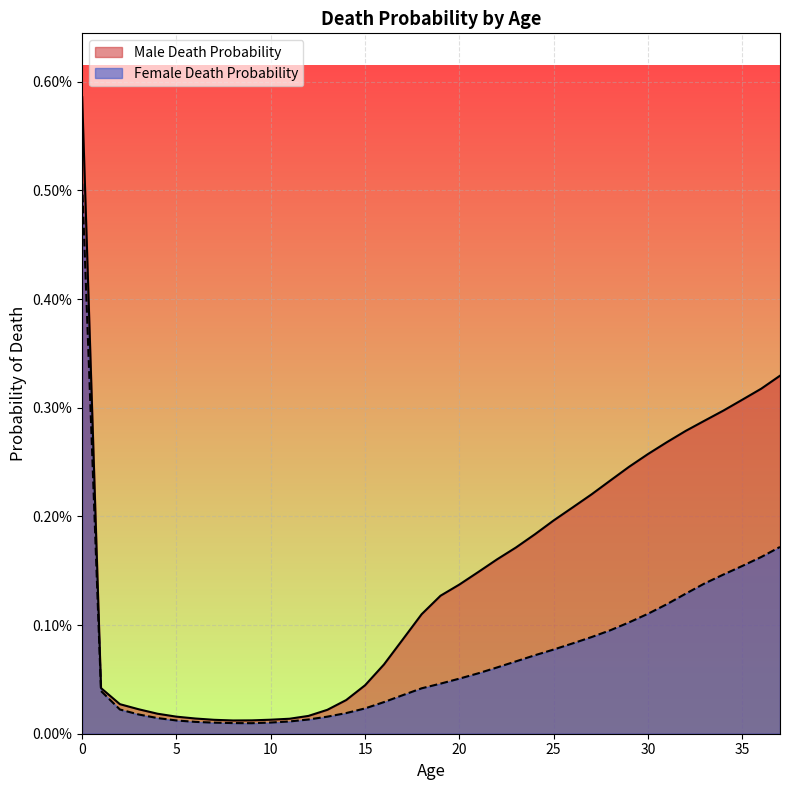

How many interior local valleys does the Female Death Probability series have?

1